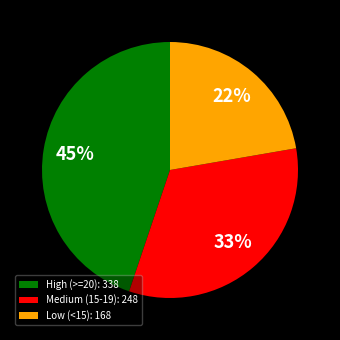

Rank the categories by value from lowest to highest.

Low (<15): 168, Medium (15-19): 248, High (>=20): 338